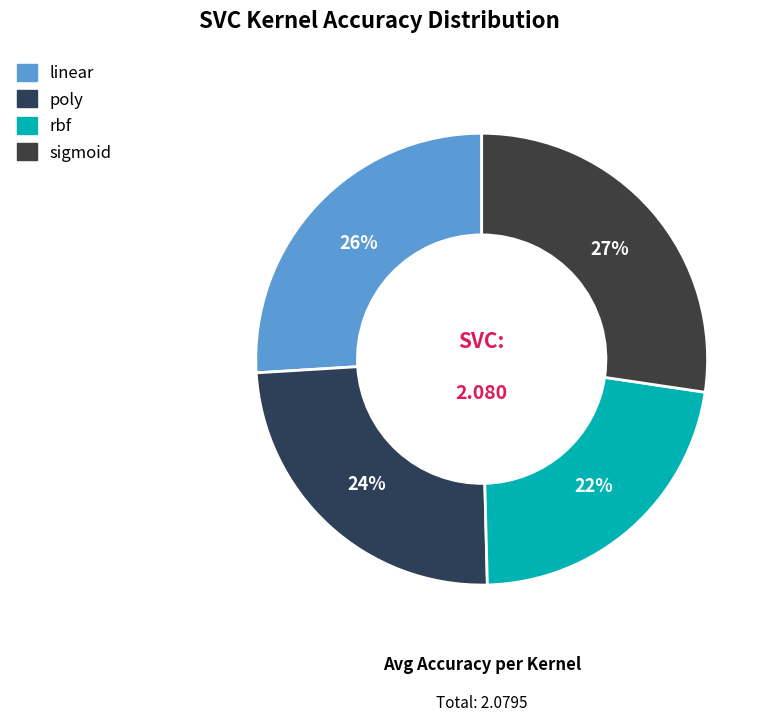

Does poly represent more than half of the total?

No